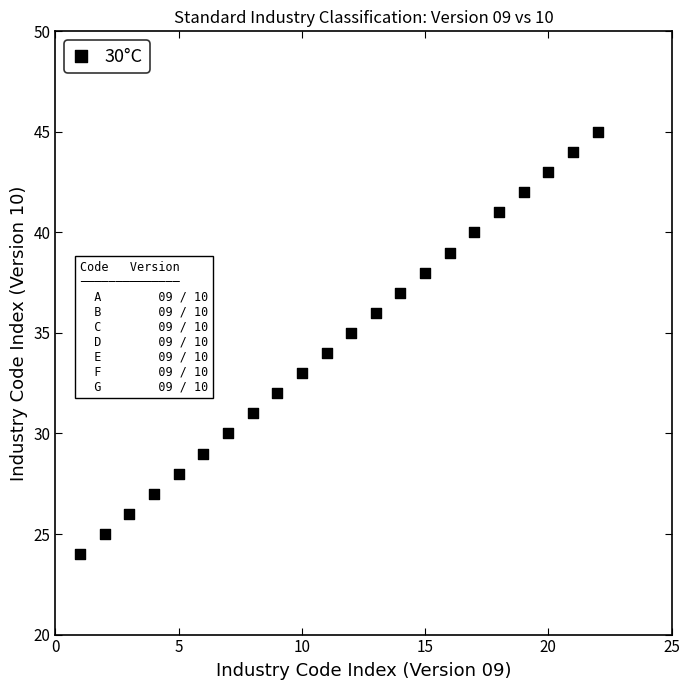

What is the range of X values (max minus min)?

21